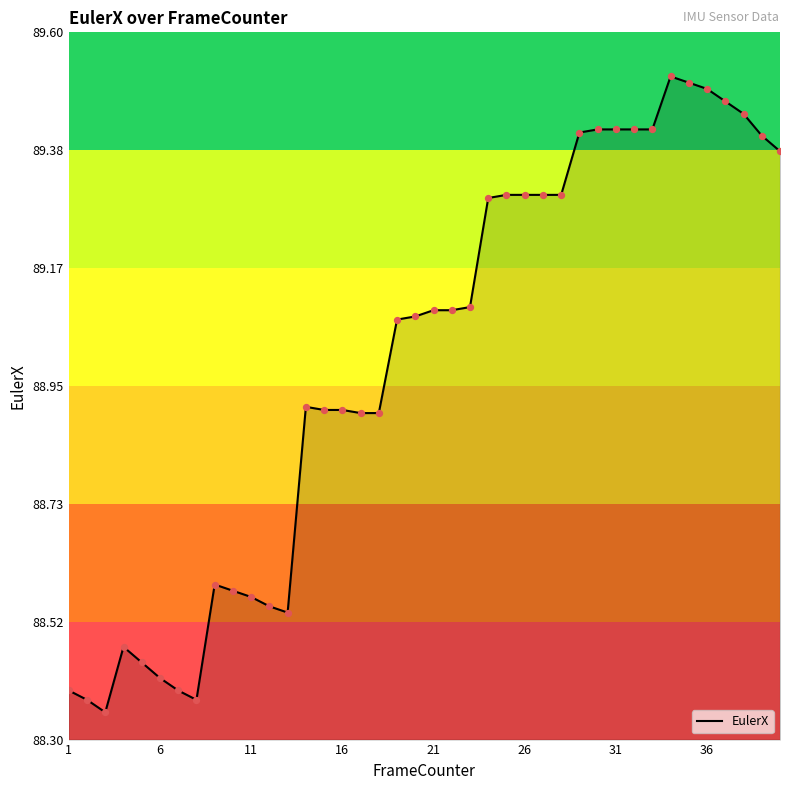

What is the difference between the maximum and minimum values?

1.2